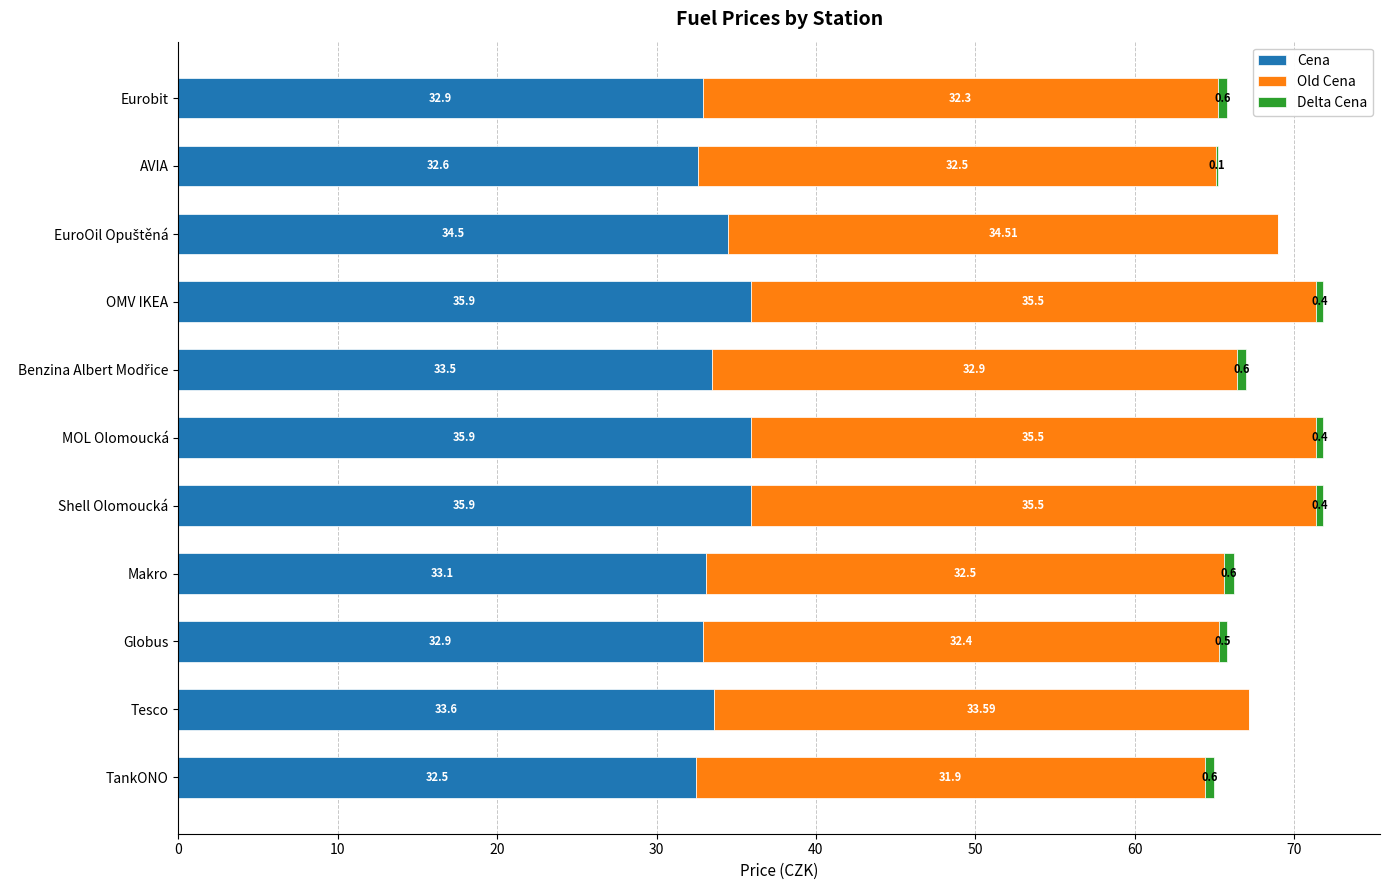

How many values in the Delta Cena series are below 0?

1